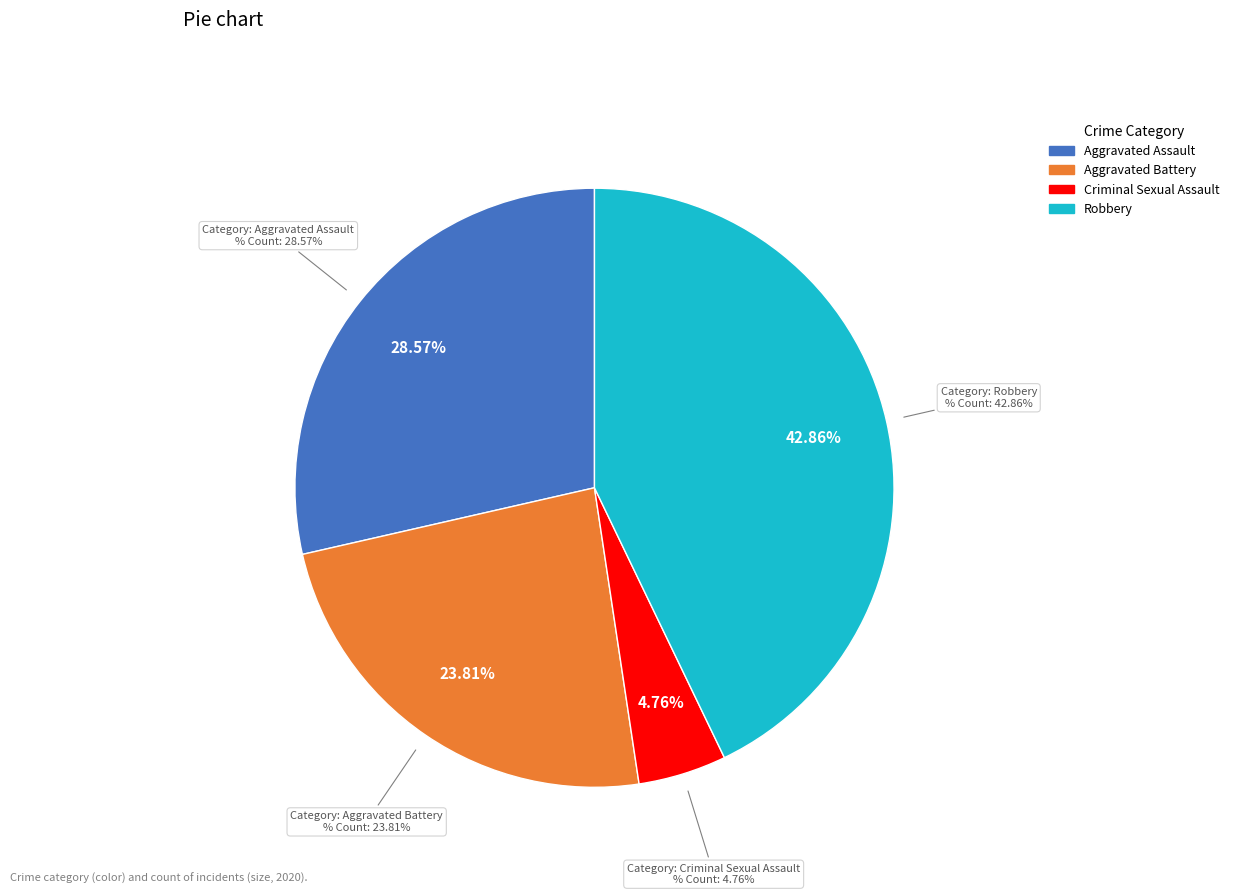

Between Criminal Sexual Assault and Aggravated Battery, which is larger?

Aggravated Battery